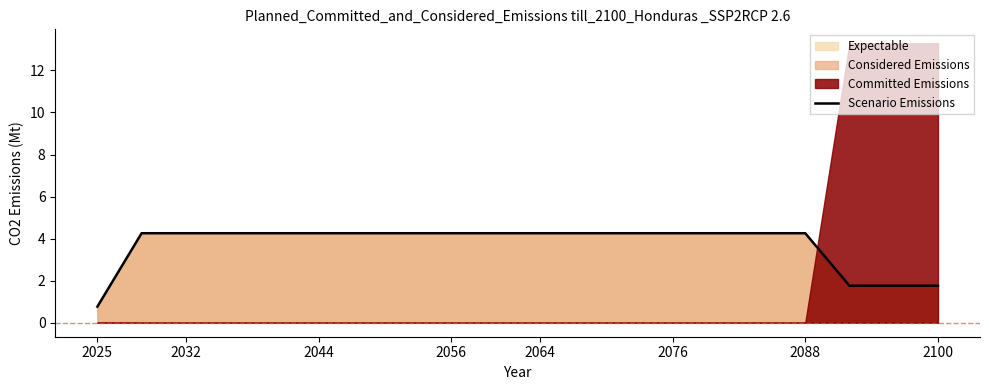

True or false: the data shows 2.7 at 17.

False